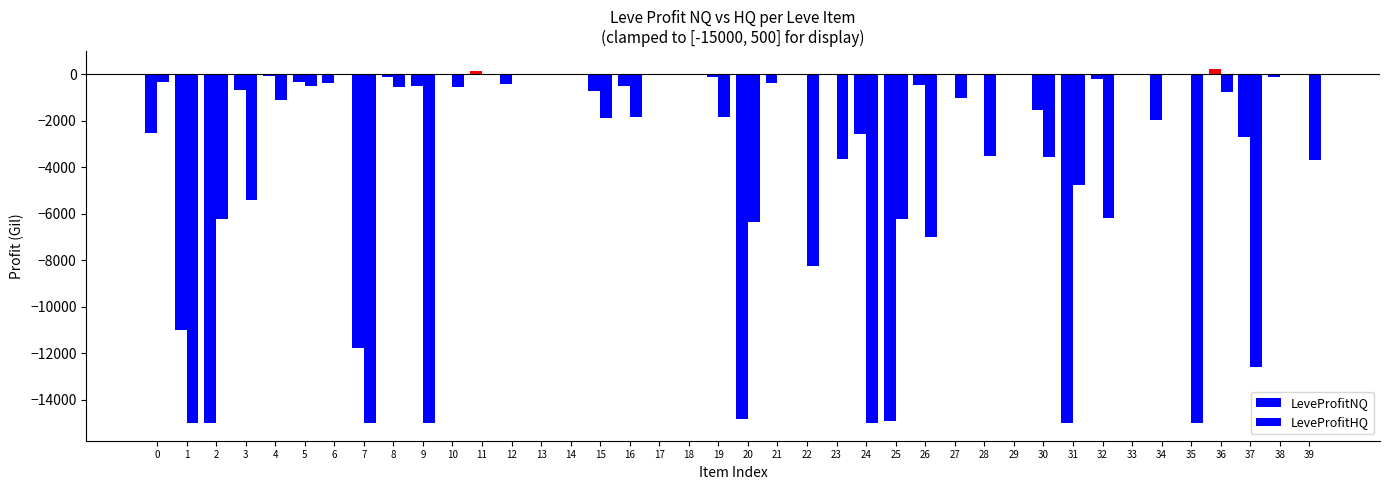

Which series changed the most between 30 and 32?

LeveProfitHQ